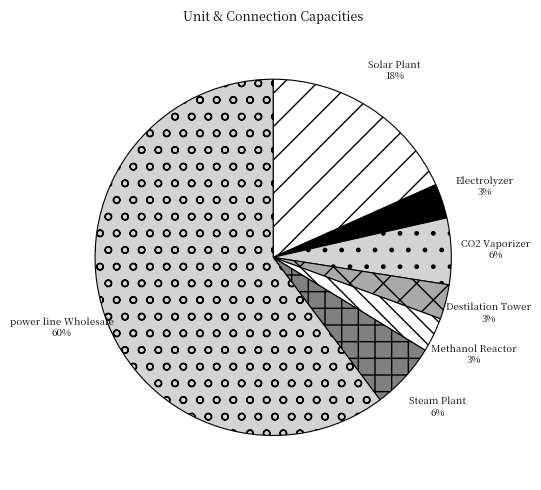

Is there any slice that represents more than half of the pie?

Yes